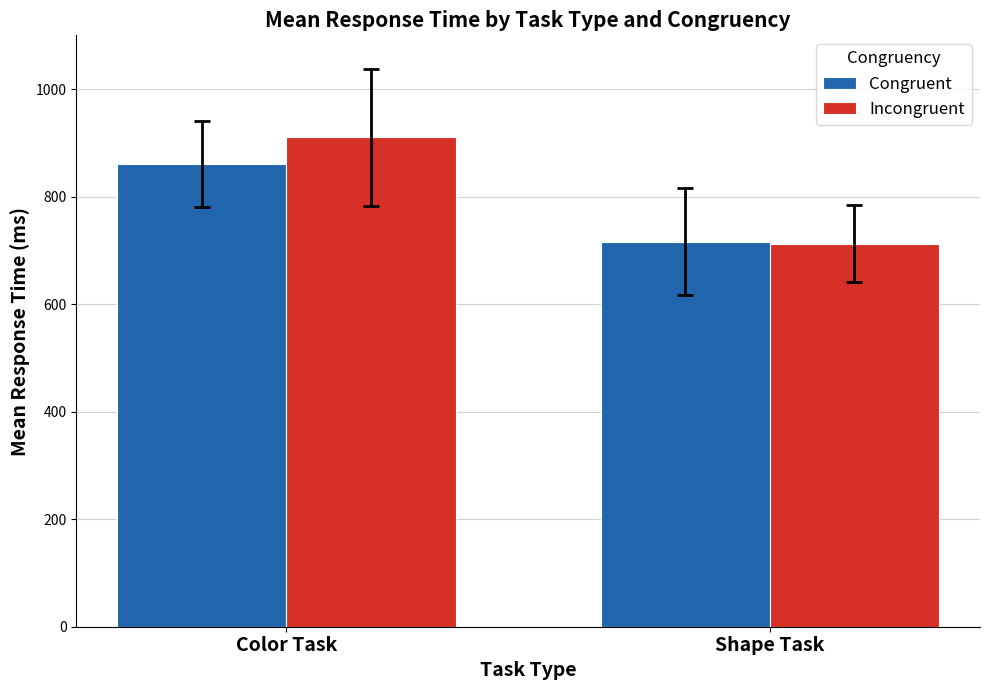

What is the sum of all Incongruent values?

1622.9